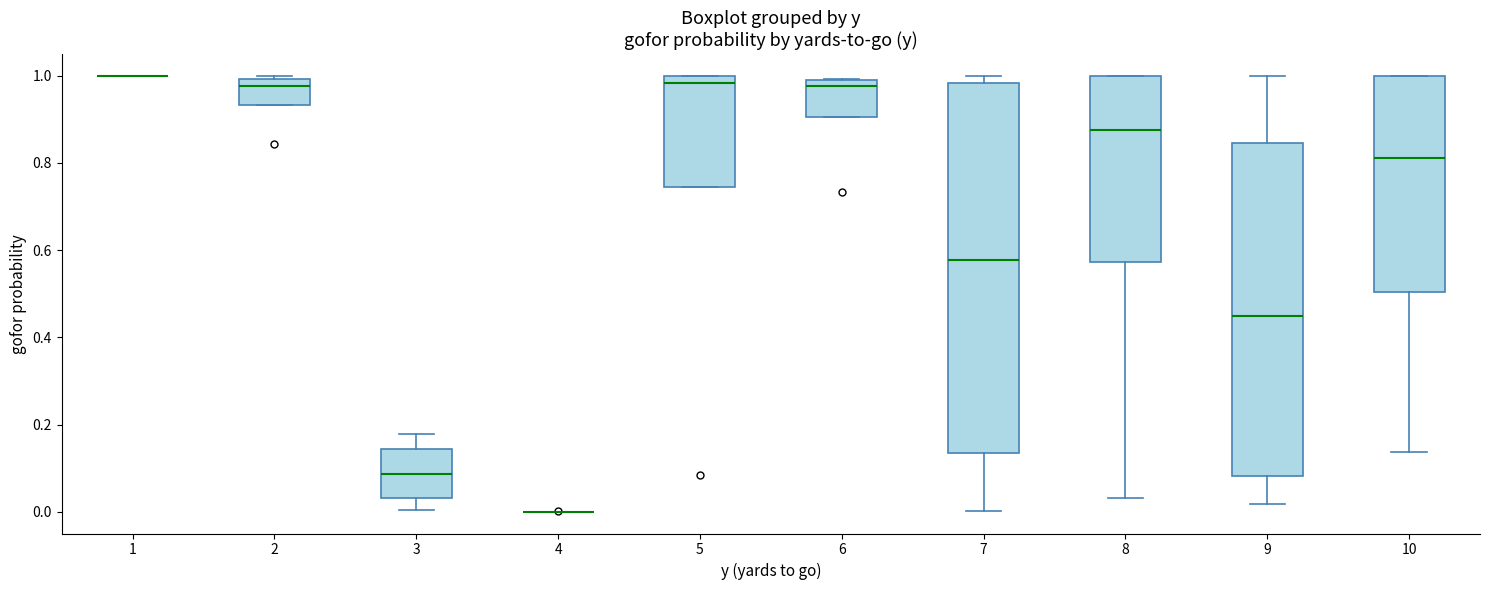

Comparing the boxes themselves (not the whiskers), which one is the tallest?

7